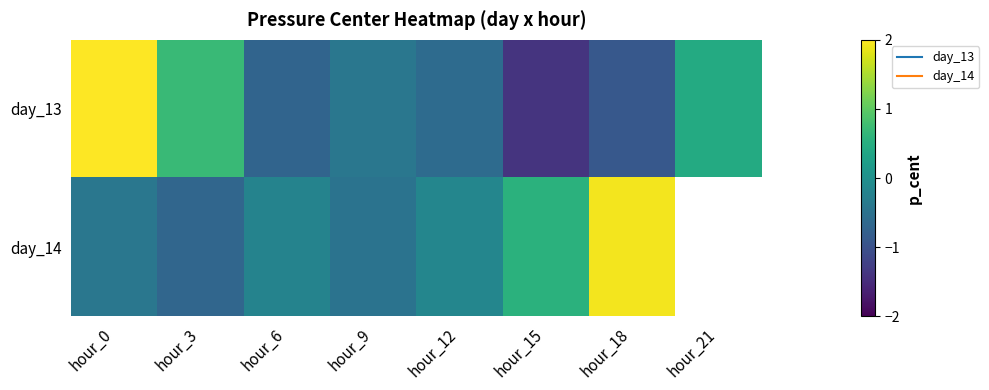

At which label does day_13 first exceed 0?

hour_0